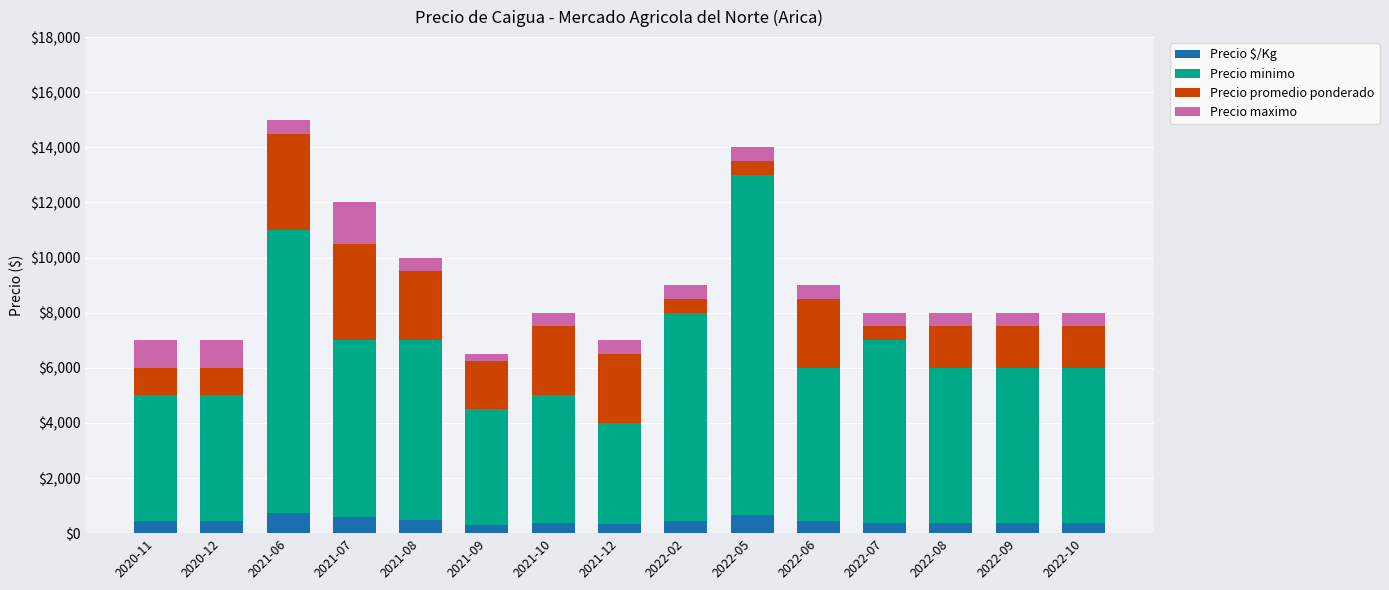

What is the total value across all series at 2021-07?

12000